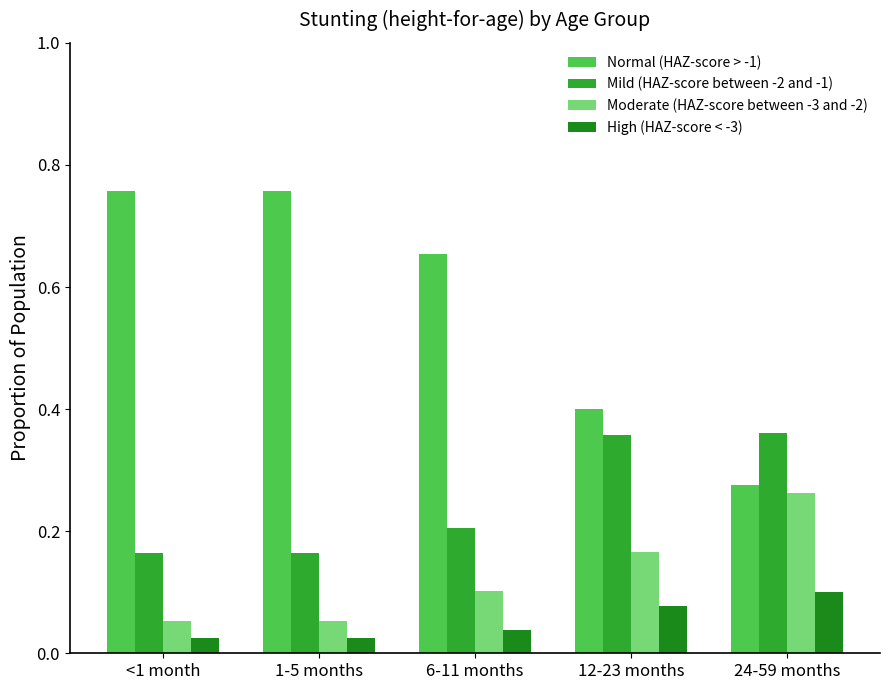

The Moderate (HAZ-score between -3 and -2) series shows 0.1 at 1-5 months. True or false?

True